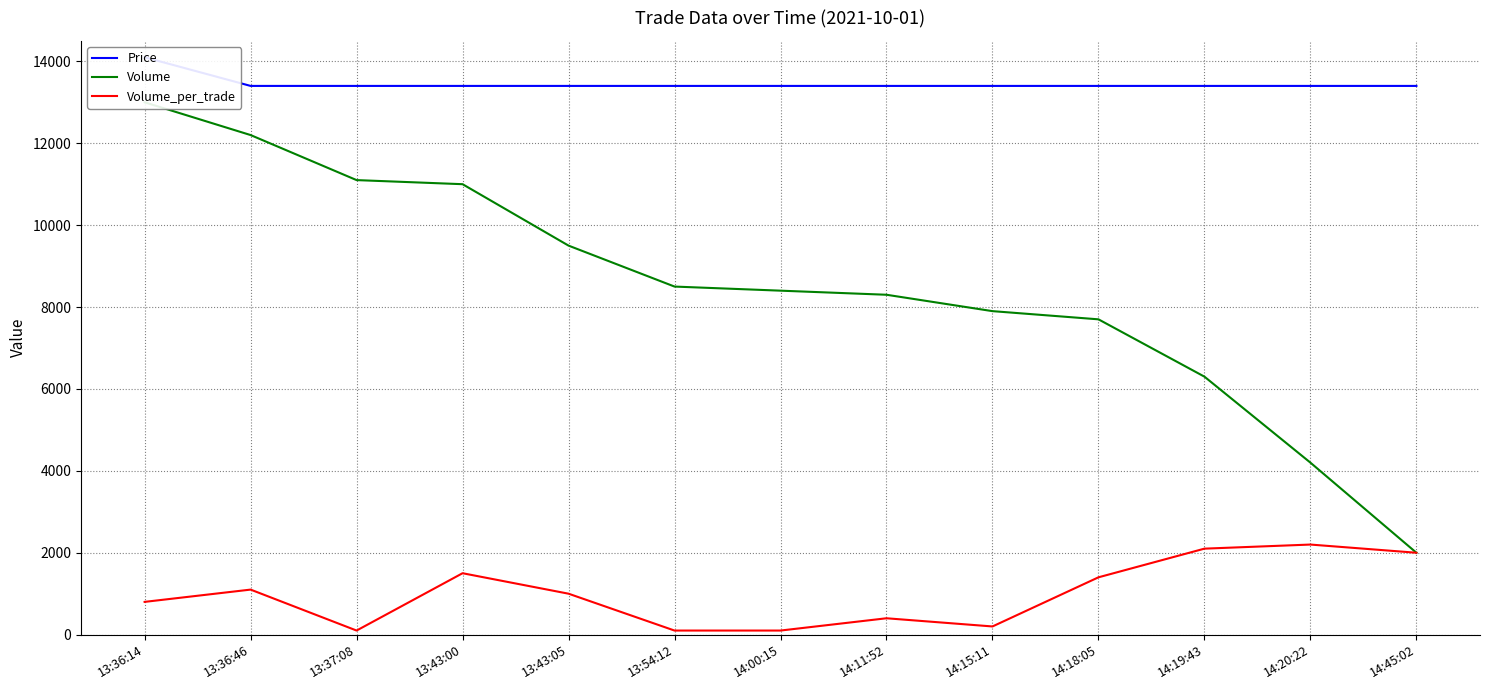

What is the difference between the highest and lowest values at 13:43:05?

12400